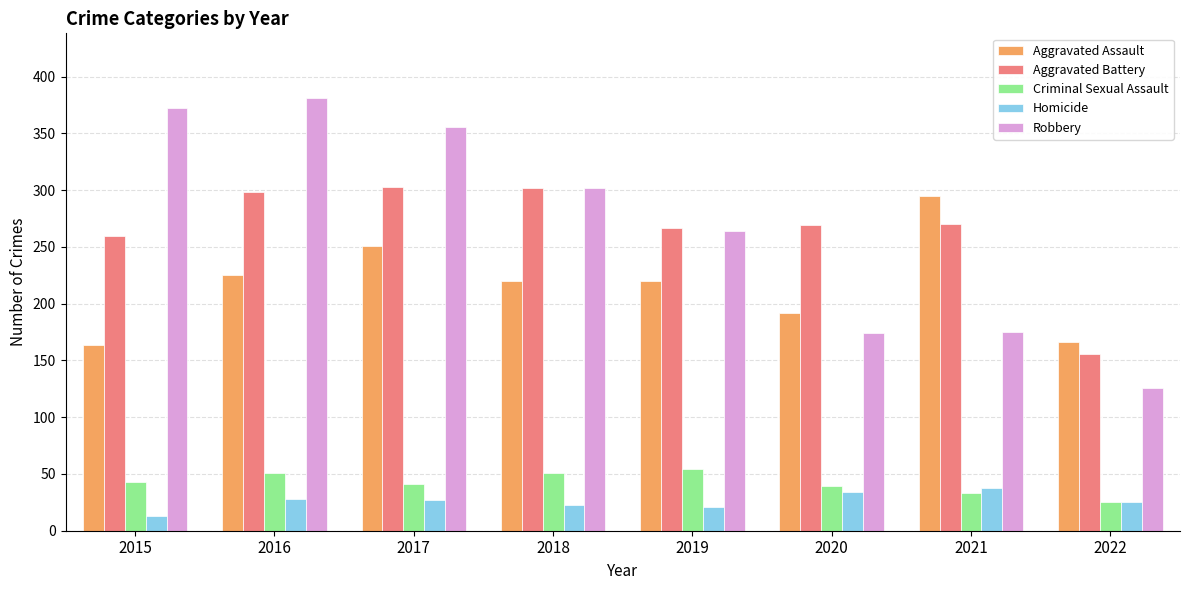

What is the minimum value for Homicide?

13